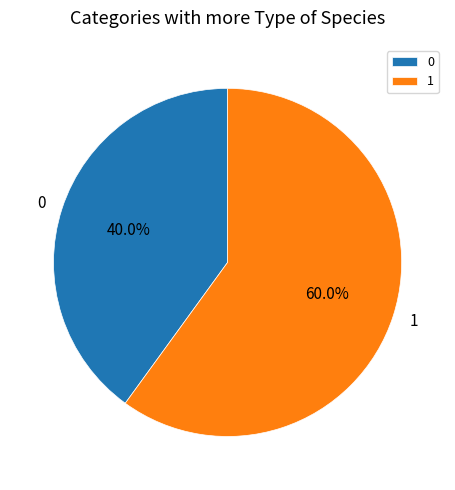

Which category accounts for the majority?

1